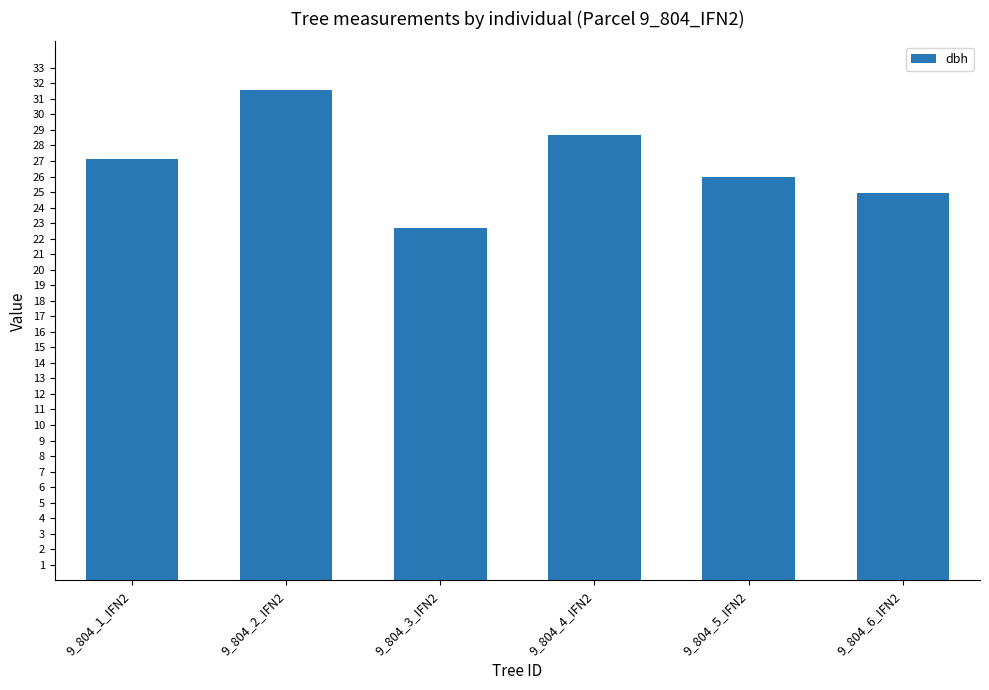

Which label corresponds to the largest value in the chart?

9_804_2_IFN2